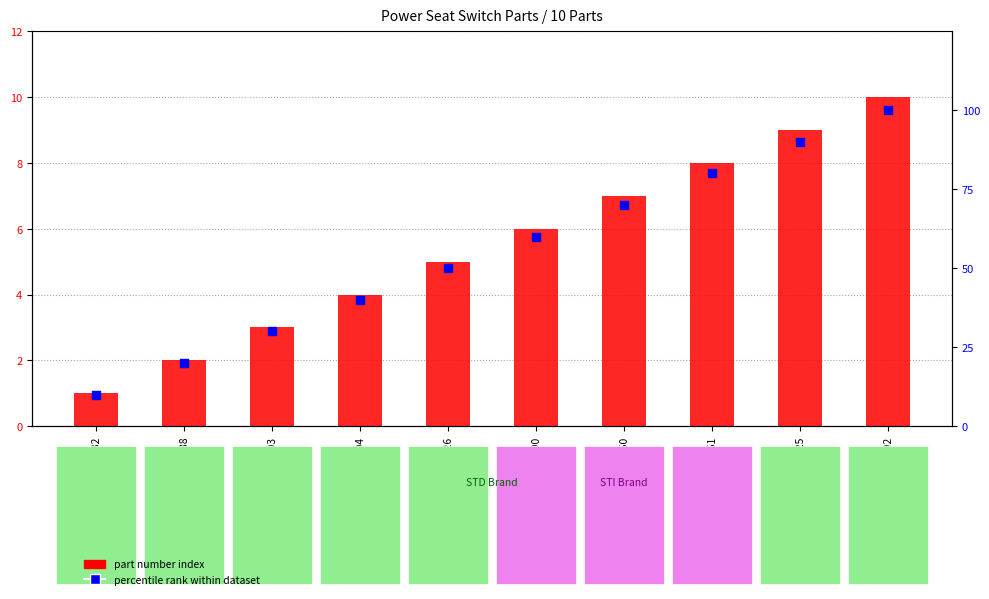

Which series reaches the minimum Y coordinate?

part number index